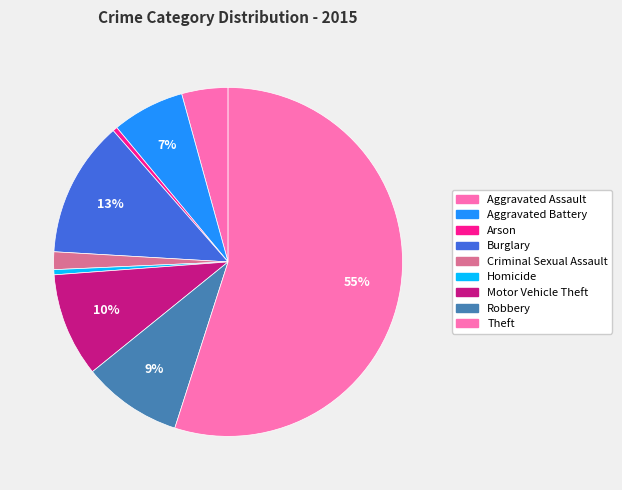

Between Aggravated Assault and Arson, which is larger?

Aggravated Assault